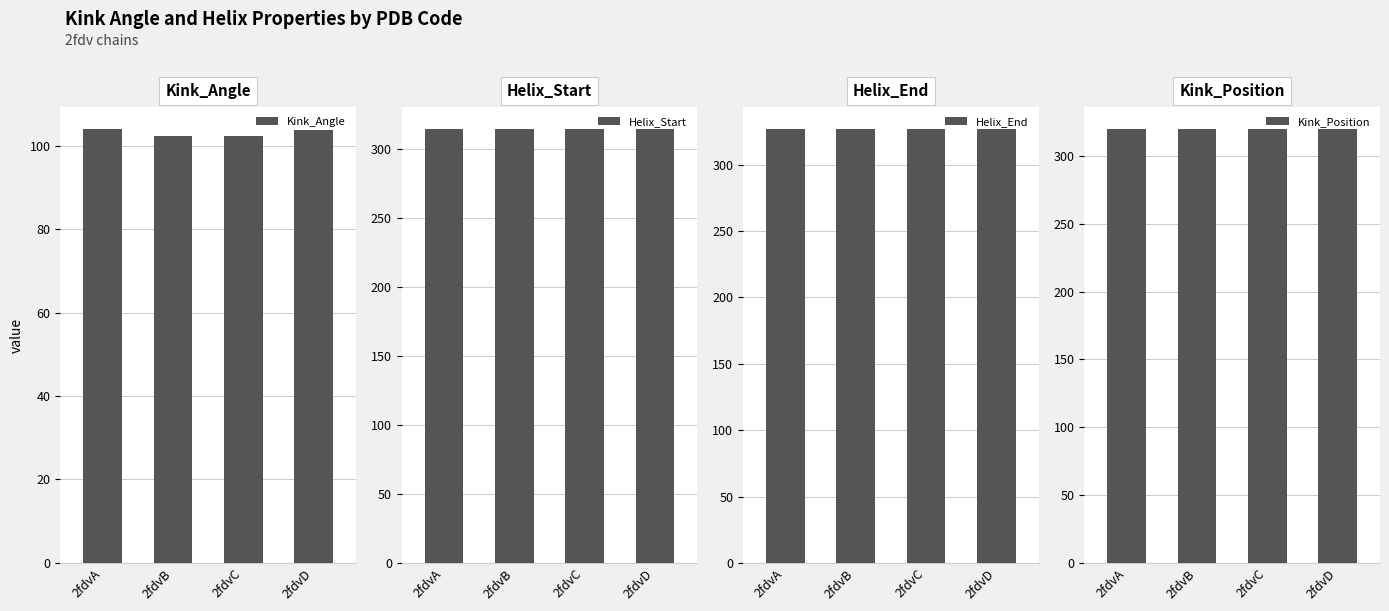

Which has a higher value, 2fdvA or 2fdvC?

2fdvA